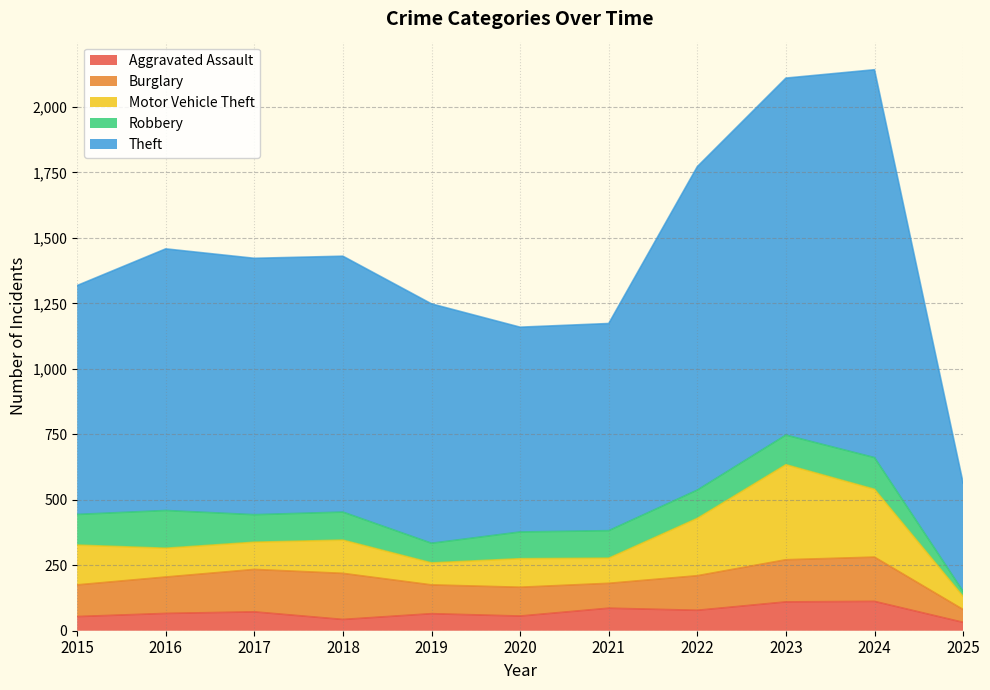

Rank the series by their maximum value, from highest to lowest.

Theft, Motor Vehicle Theft, Burglary, Robbery, Aggravated Assault